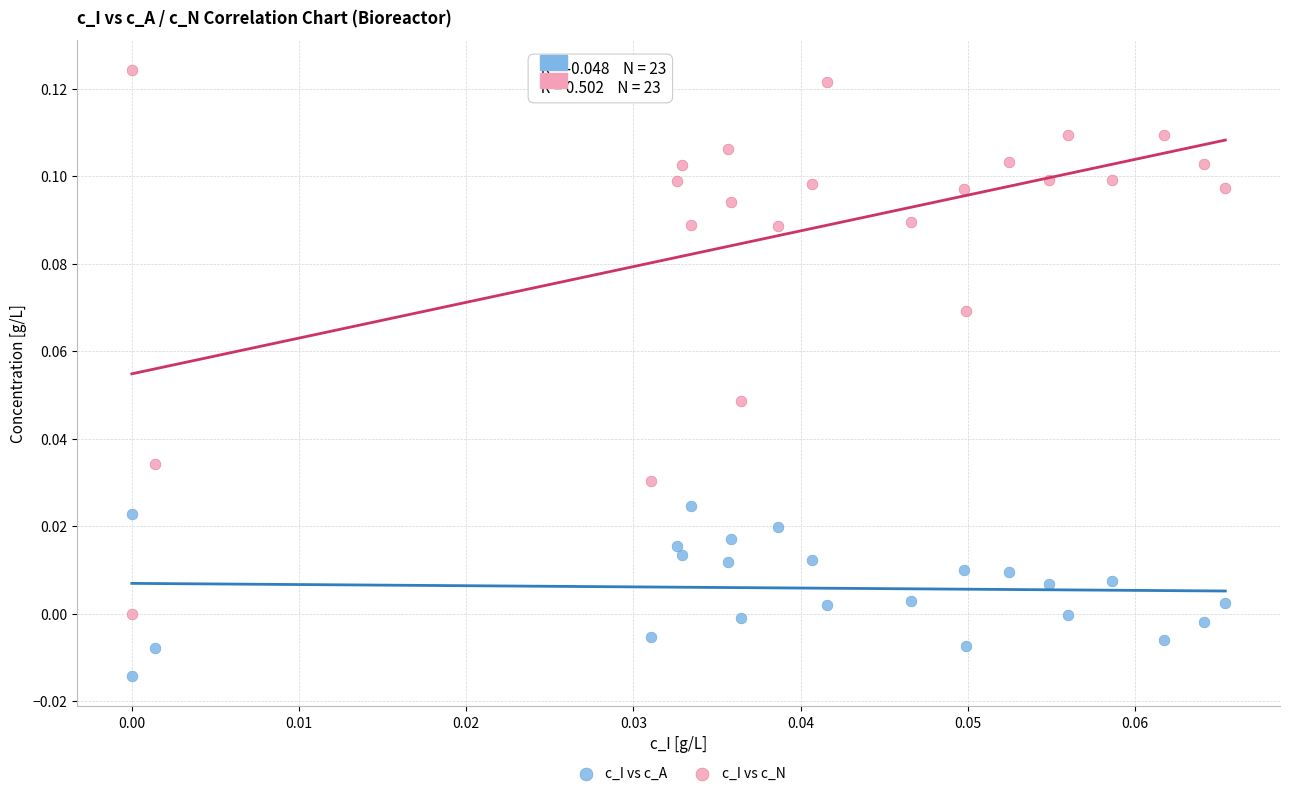

Which series reaches the maximum Y coordinate?

c_I vs c_N